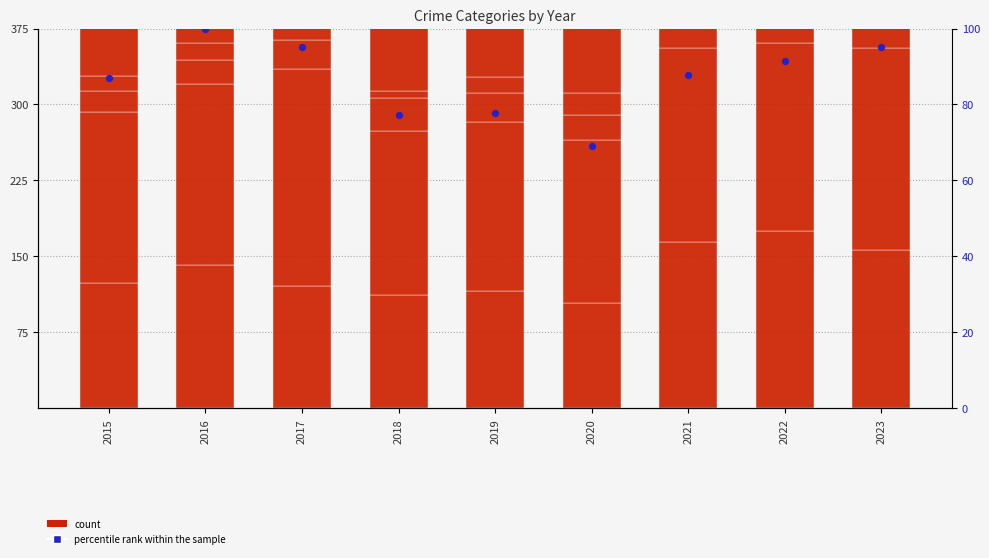

Which series reaches the minimum Y coordinate?

Homicide